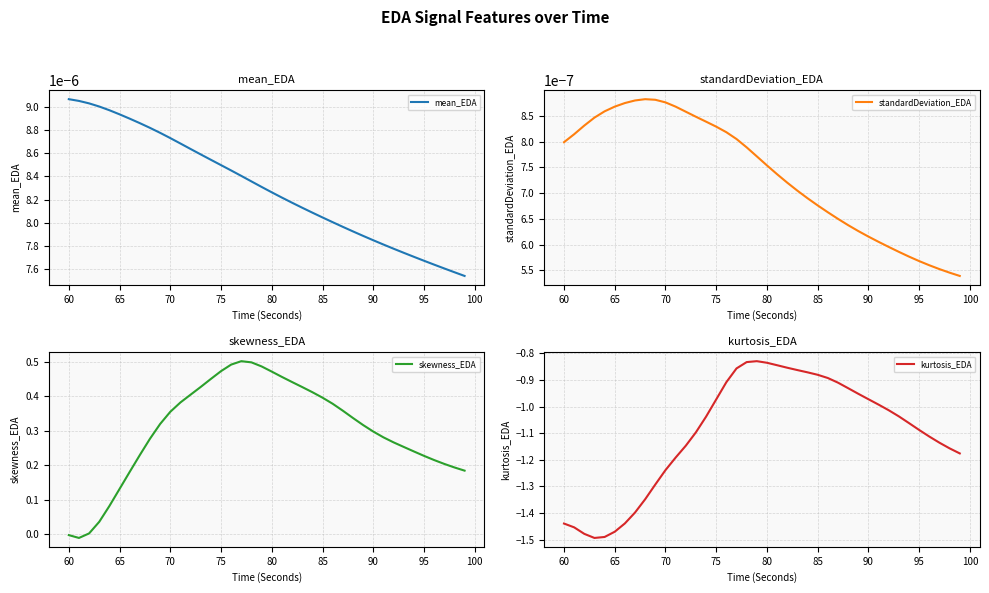

After their last crossing, which series has the higher values: skewness_EDA or standardDeviation_EDA?

skewness_EDA